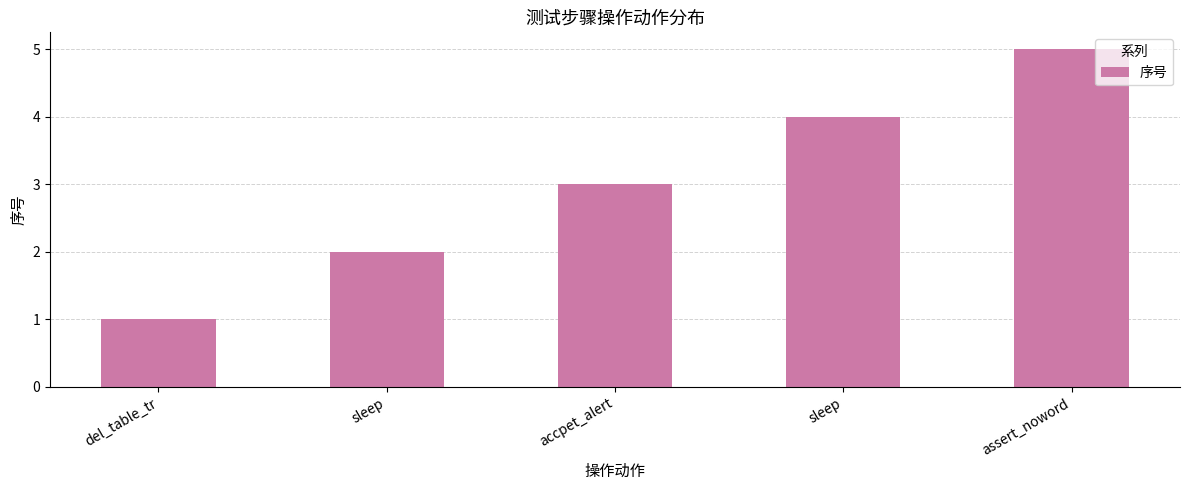

How many values are below 3?

2